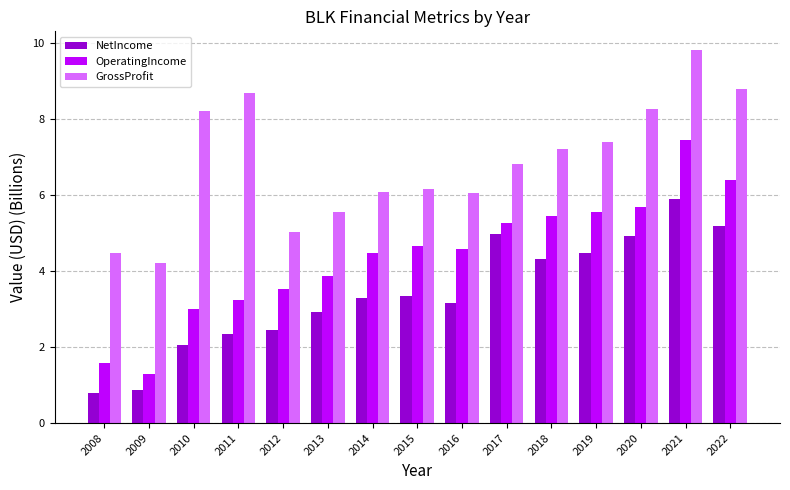

At which label does GrossProfit reach its minimum?

2009